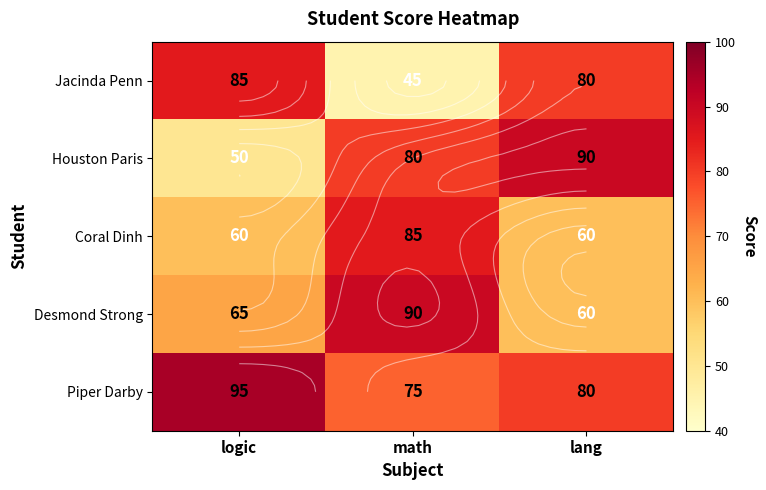

How many Jacinda Penn values are between 45 and 85?

3